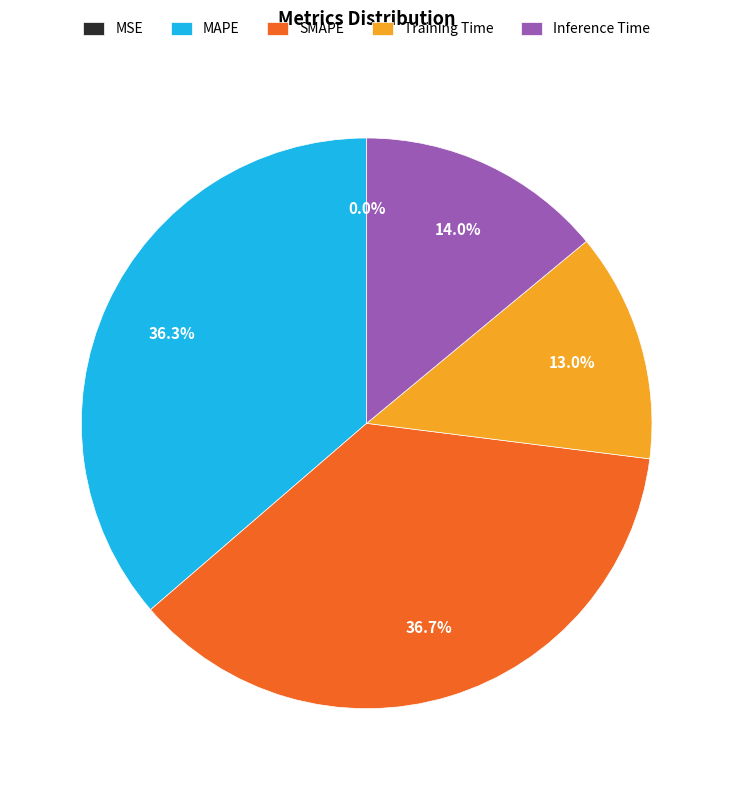

To the nearest percent, what is the difference between the largest and smallest slice percentages?

37%